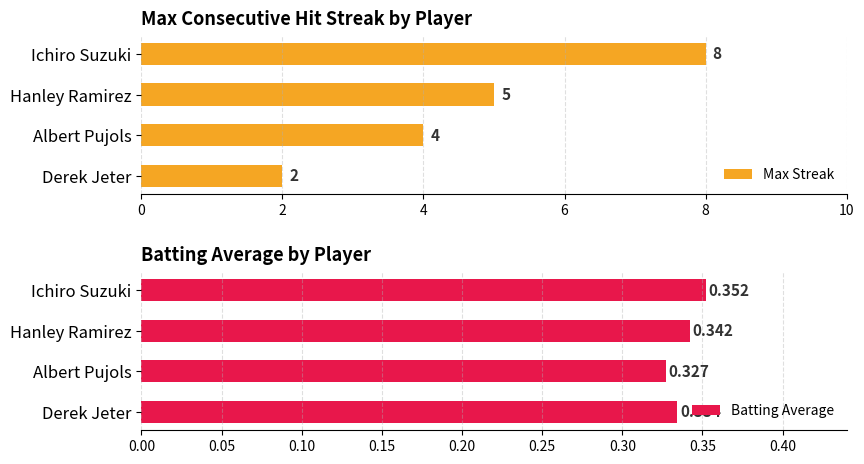

Rank the categories by Max Streak value from lowest to highest.

Derek Jeter, Albert Pujols, Hanley Ramirez, Ichiro Suzuki